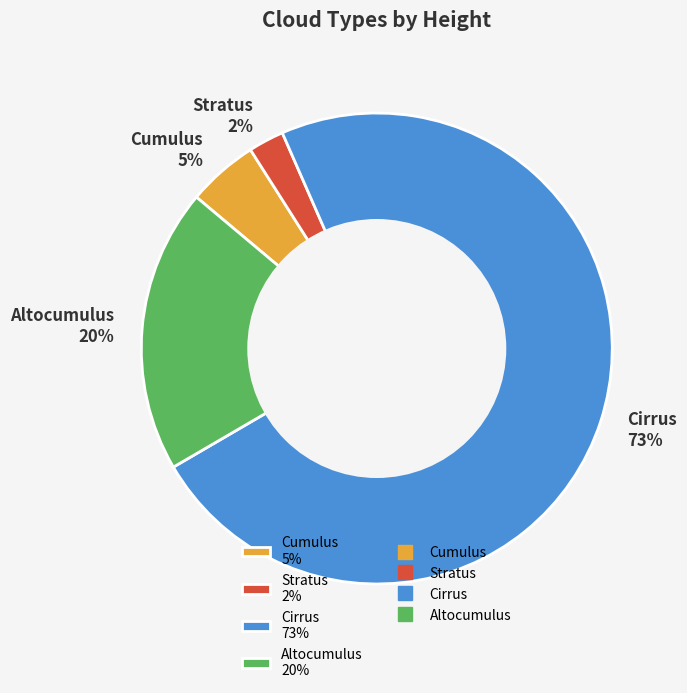

Is the sum of Stratus 2% and Cirrus 73% greater than half?

Yes